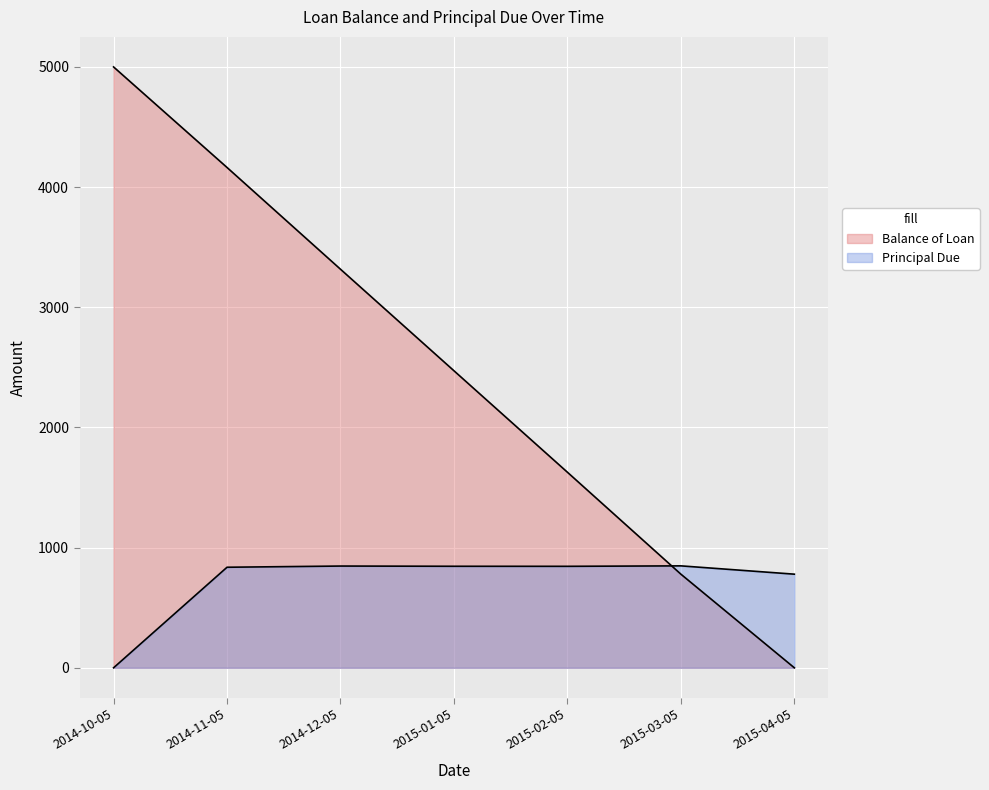

How many values in the Principal Due series exceed 844?

4